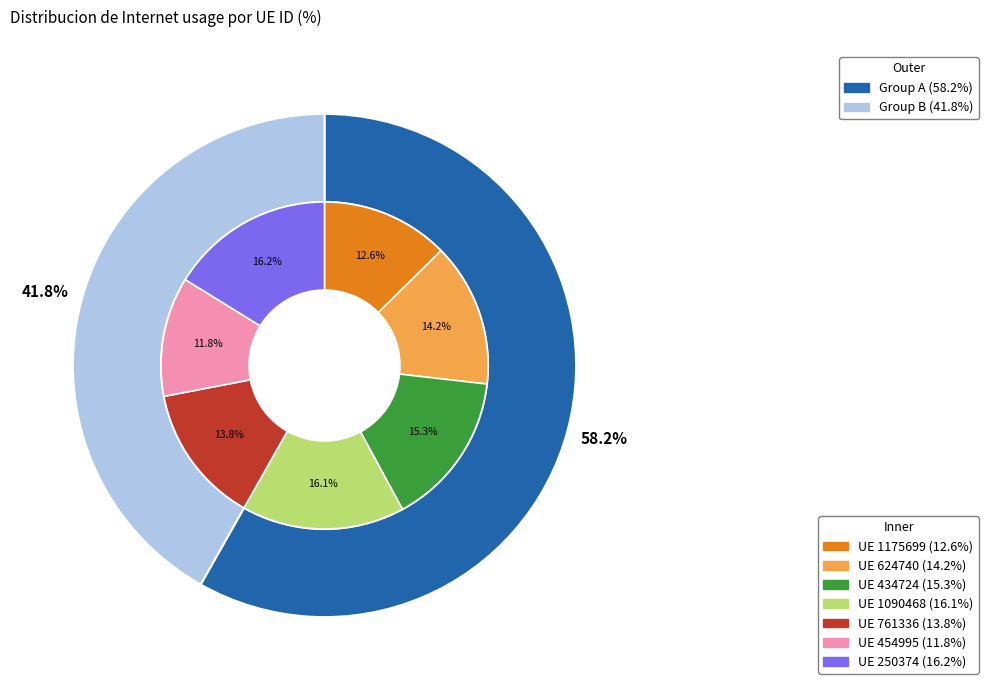

How many slices are in this pie chart?

7